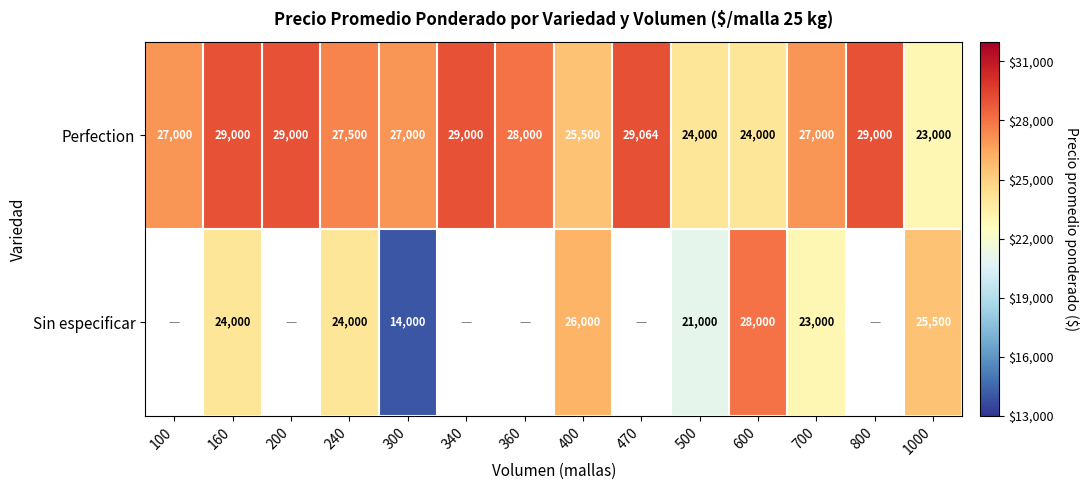

Is it true that Sin especificar equals 9526.7 at 400?

False